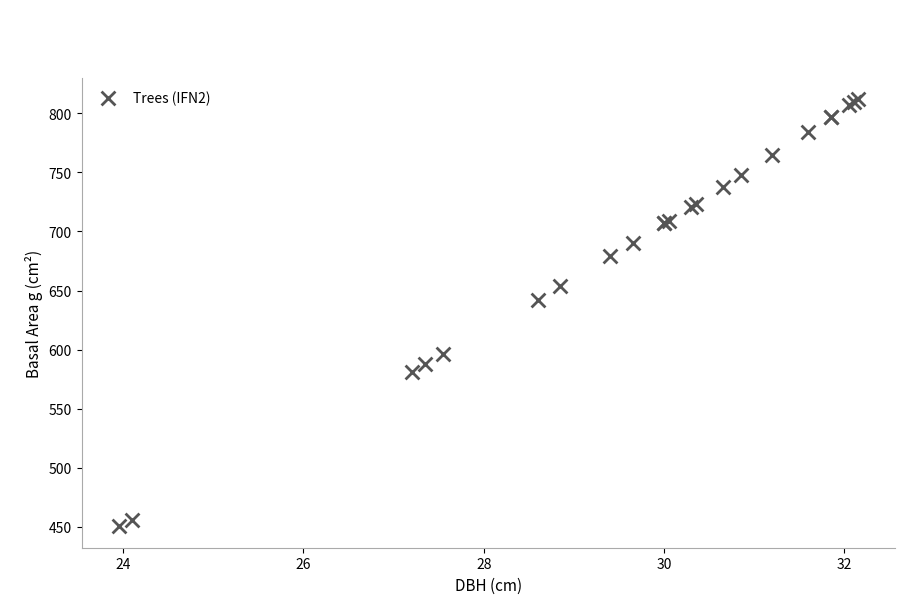

What Y value in the scatter plot is closest to 631?

642.4